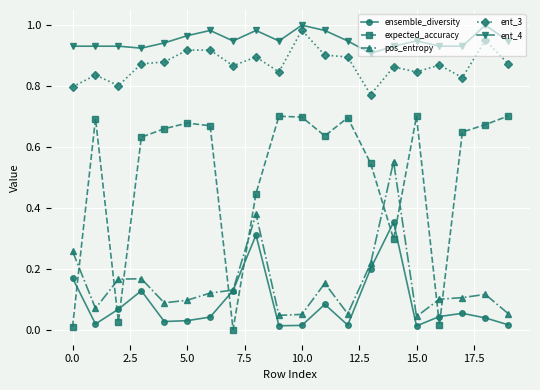

True or false: ent_4 has more than 1 interior local peaks.

True